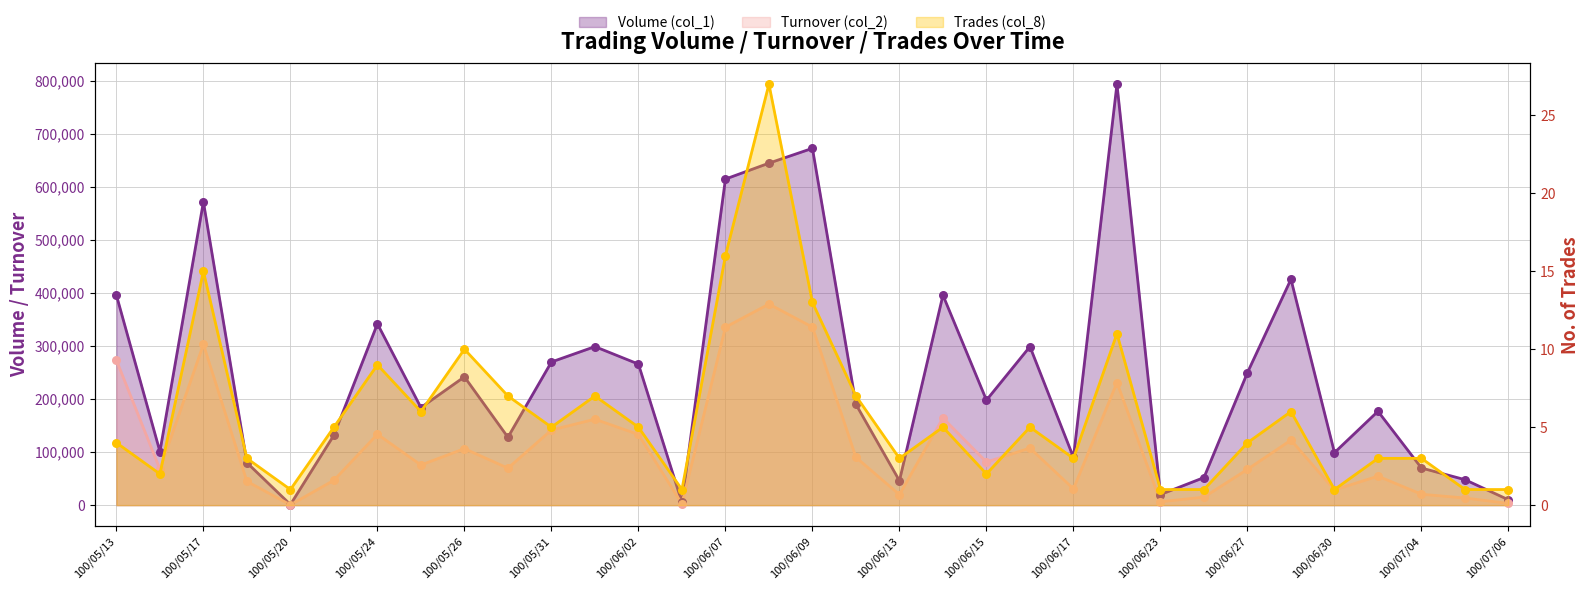

Which series reaches the maximum Y coordinate?

Volume (col_1)